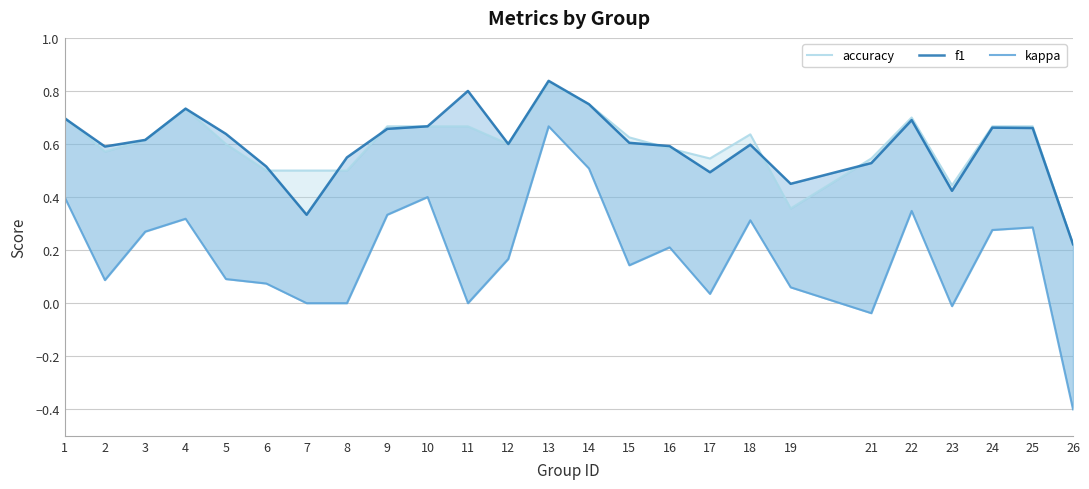

Which series has the largest total across all categories?

f1